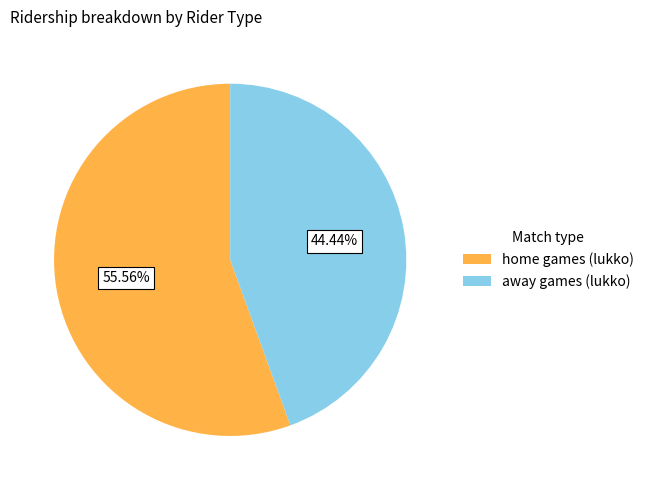

To the nearest percent, what is the difference between the largest and smallest slice percentages?

11%